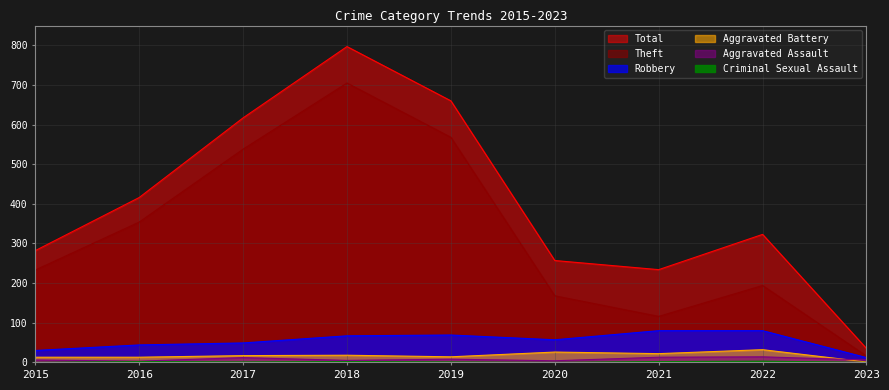

Where is the first local minimum for Theft?

2021